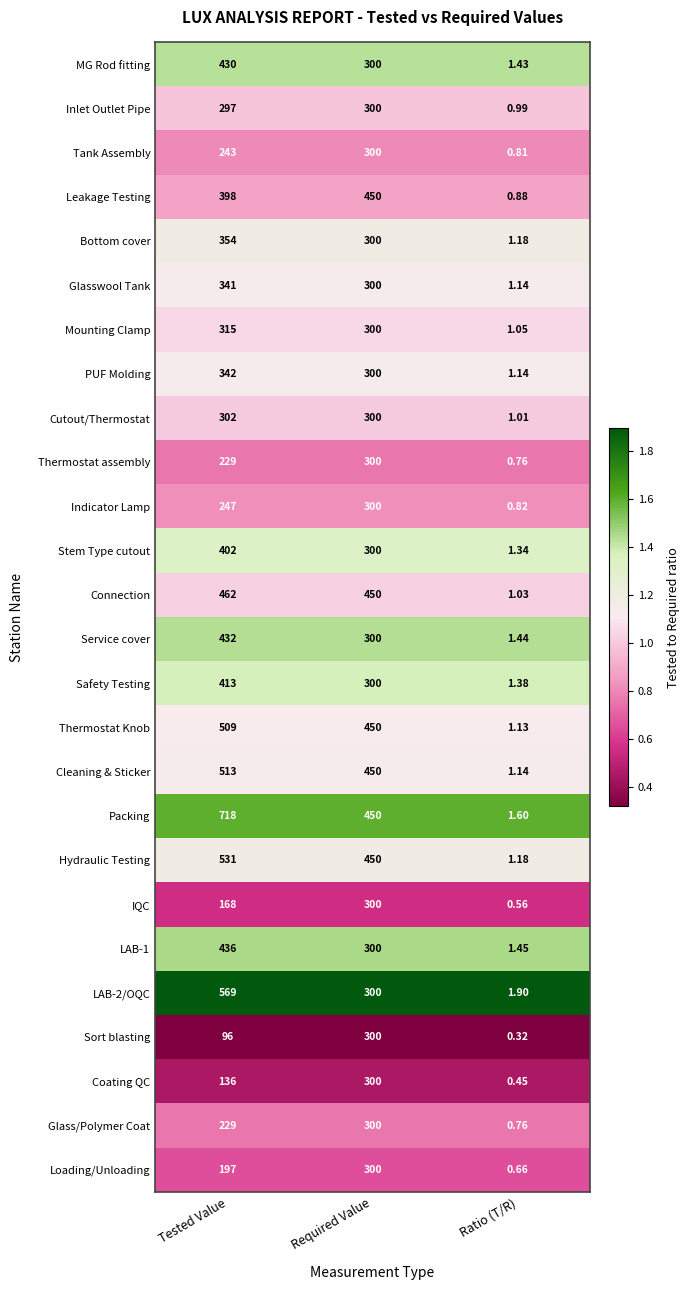

List the labels in order of Loading/Unloading value, smallest first.

Ratio (T/R), Tested Value, Required Value